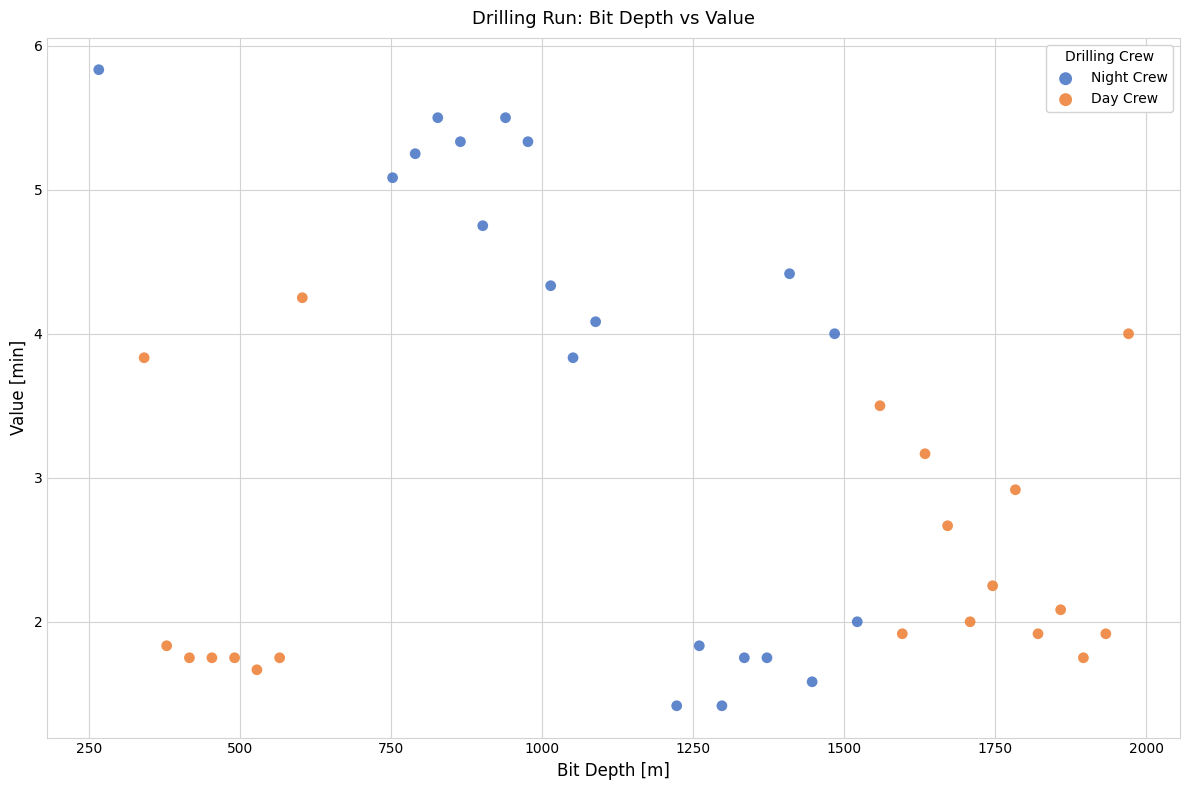

Which series has the widest spread of Y values?

Night Crew